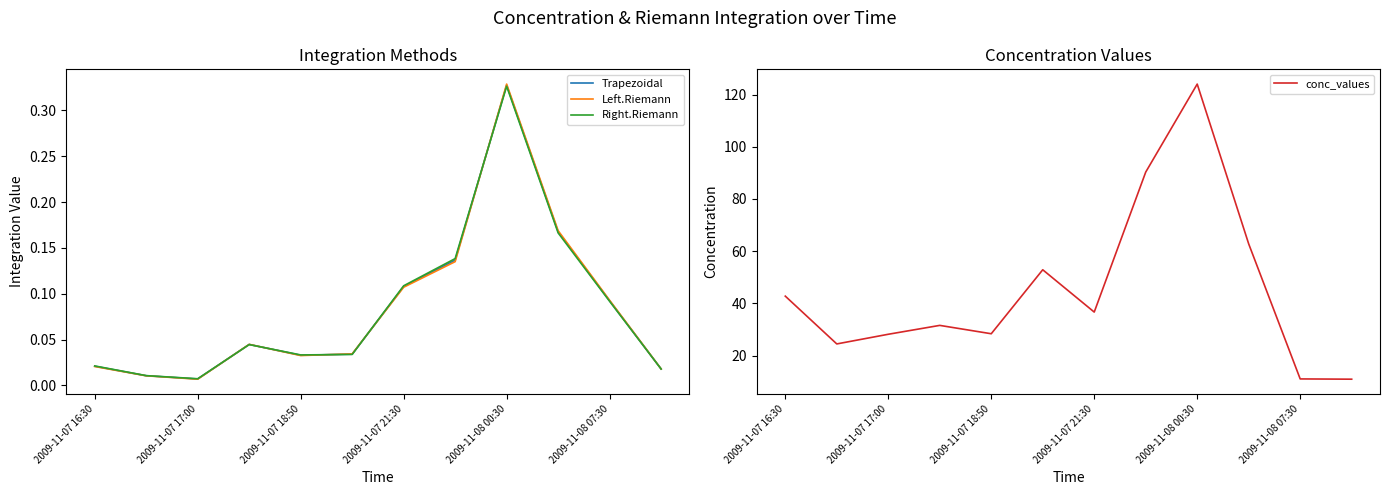

In Trapezoidal, how many points are higher than both neighbors (excluding endpoints)?

2